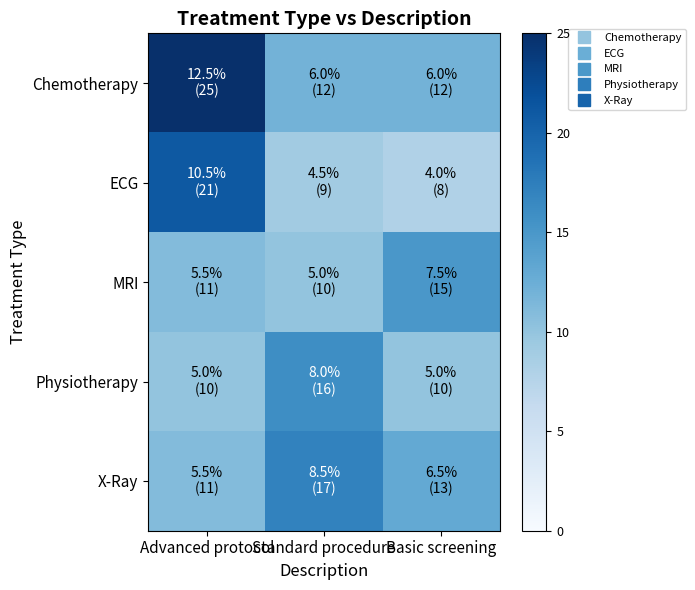

Reading left to right, list all the values displayed in this chart.

Chemotherapy: Advanced protocol=25	Standard procedure=12	Basic screening=12
ECG: Advanced protocol=21	Standard procedure=9	Basic screening=8
MRI: Advanced protocol=11	Standard procedure=10	Basic screening=15
Physiotherapy: Advanced protocol=10	Standard procedure=16	Basic screening=10
X-Ray: Advanced protocol=11	Standard procedure=17	Basic screening=13